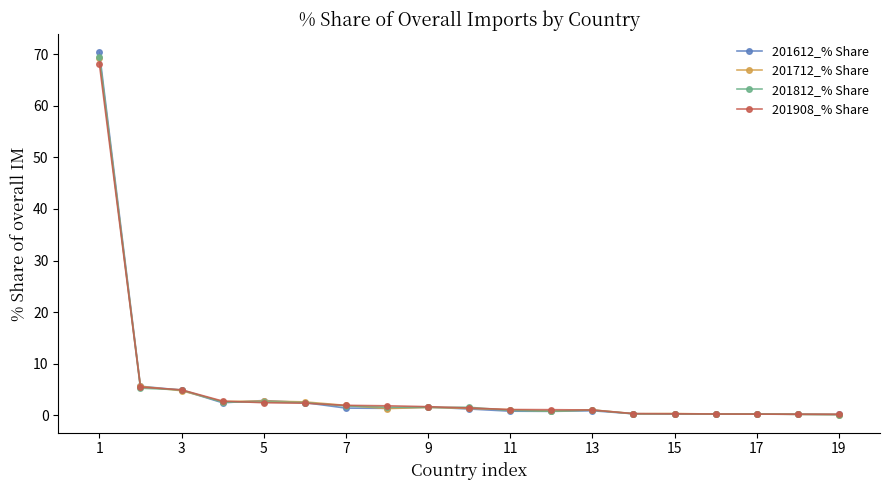

Rank the series by their average value, from lowest to highest.

201908_% Share, 201812_% Share, 201612_% Share, 201712_% Share